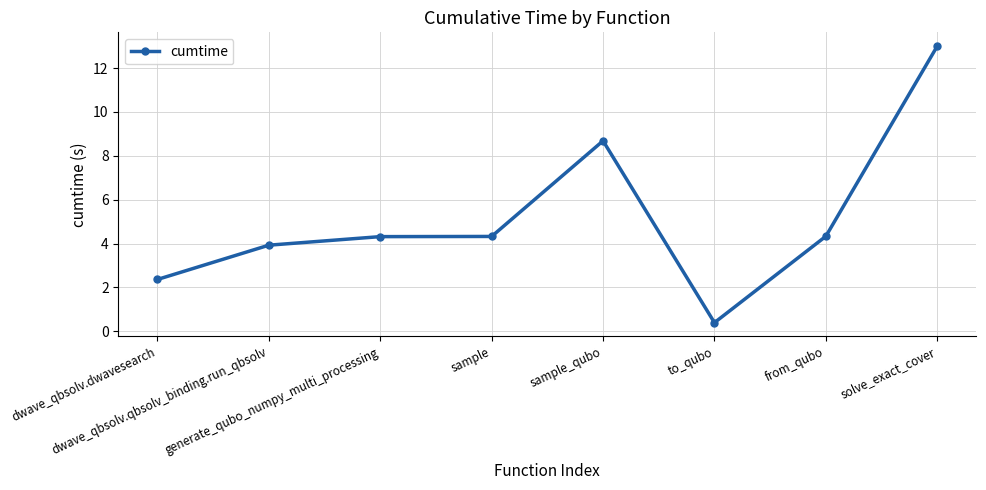

Which category has the highest value across all series?

solve_exact_cover